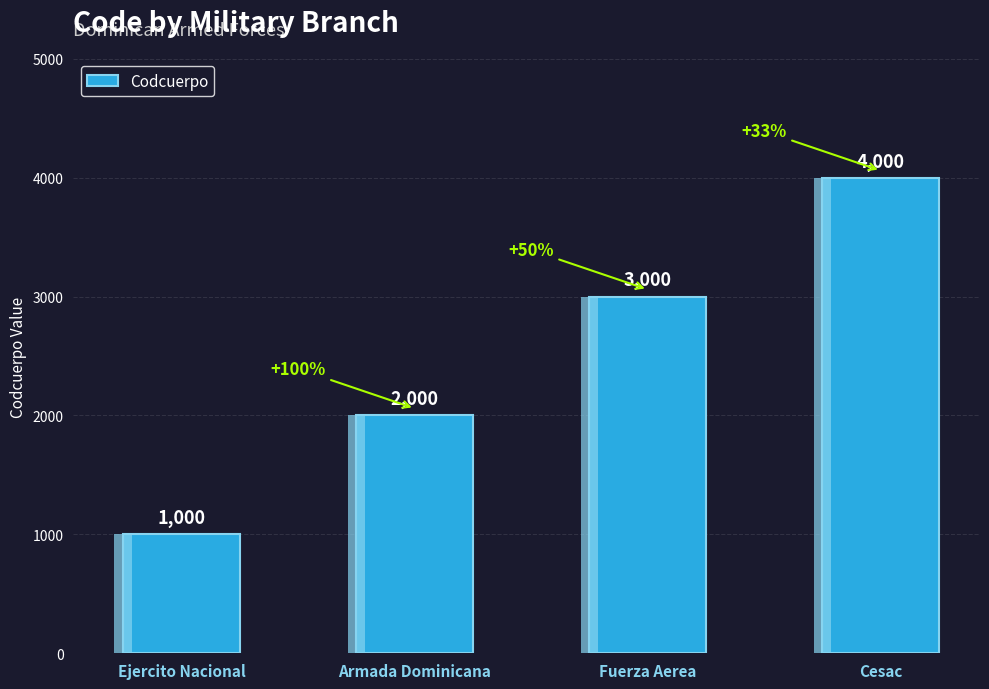

What is the label of the 1st bar from the left?

Ejercito Nacional